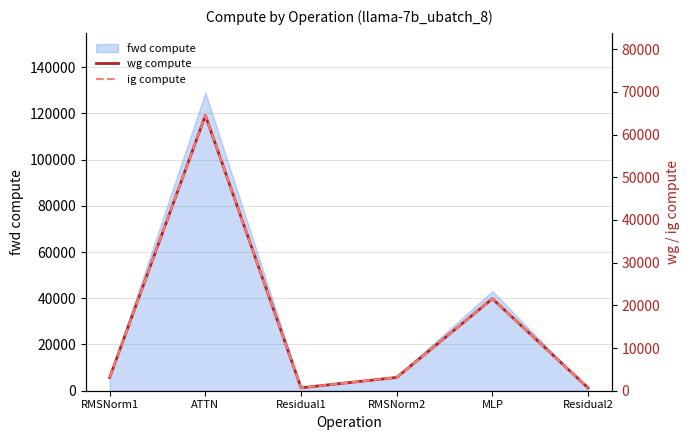

The value of wg compute at RMSNorm1 is 3115.6. True or false?

True